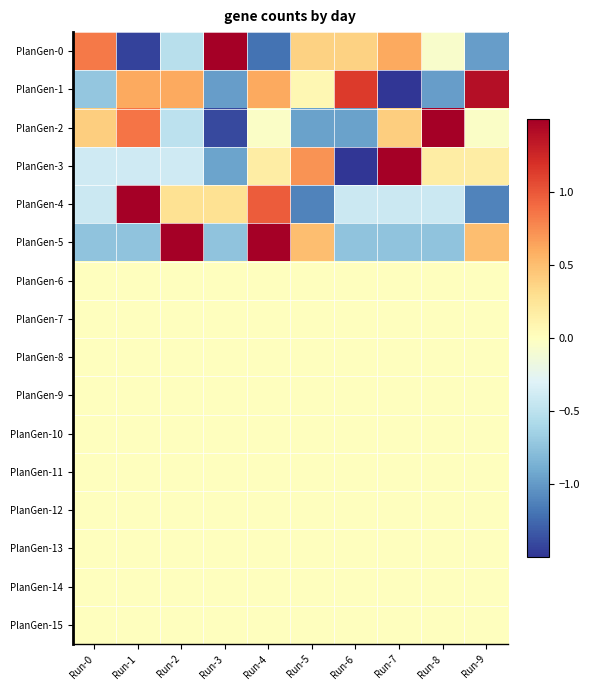

How many categories are shown in the chart?

10